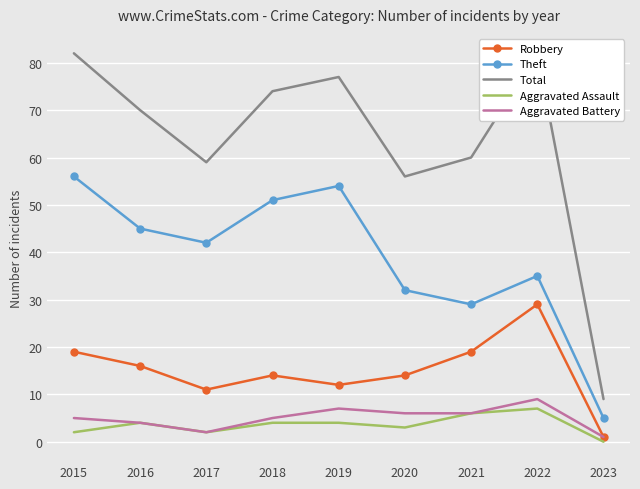

What value does the Aggravated Battery series have at 2020?

6